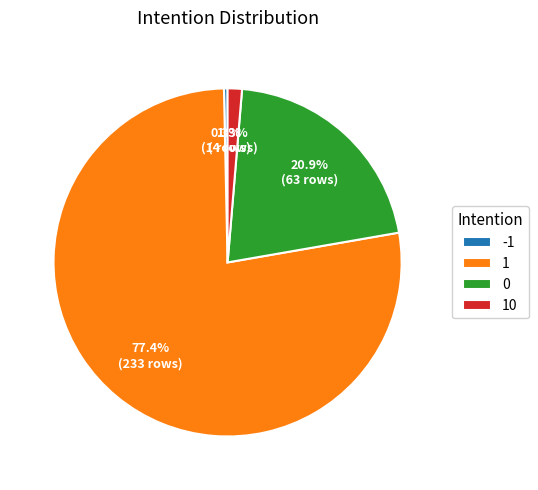

How many slices are in this pie chart?

4